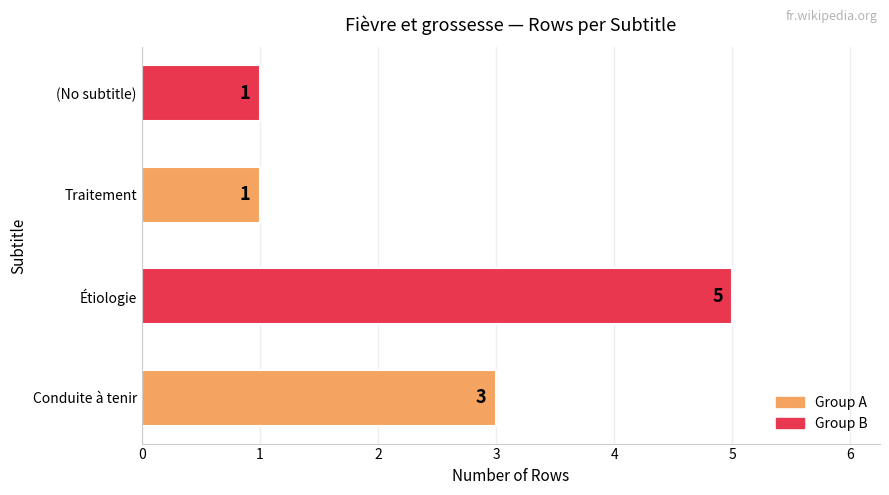

What is the difference between the second highest and second lowest values?

2